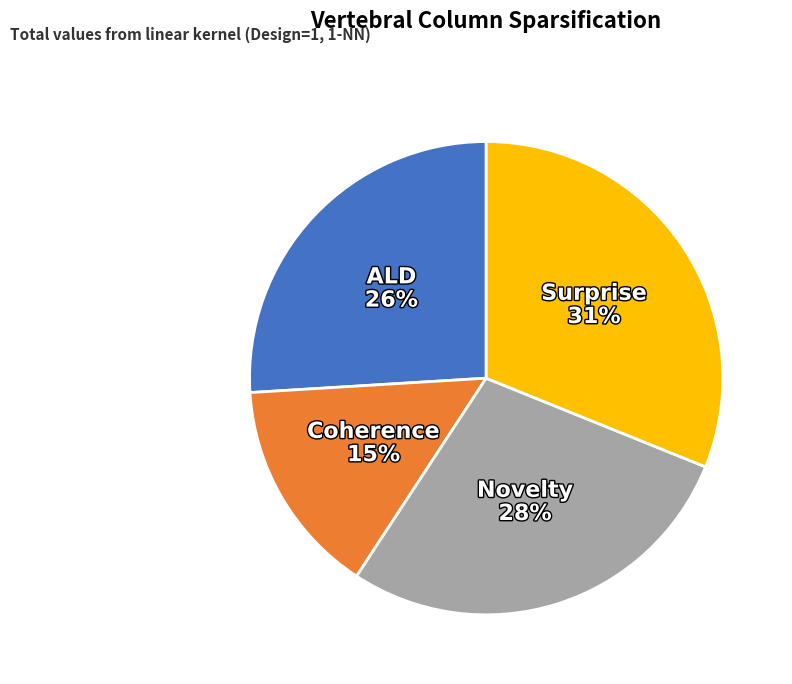

Does any single category account for the majority?

No